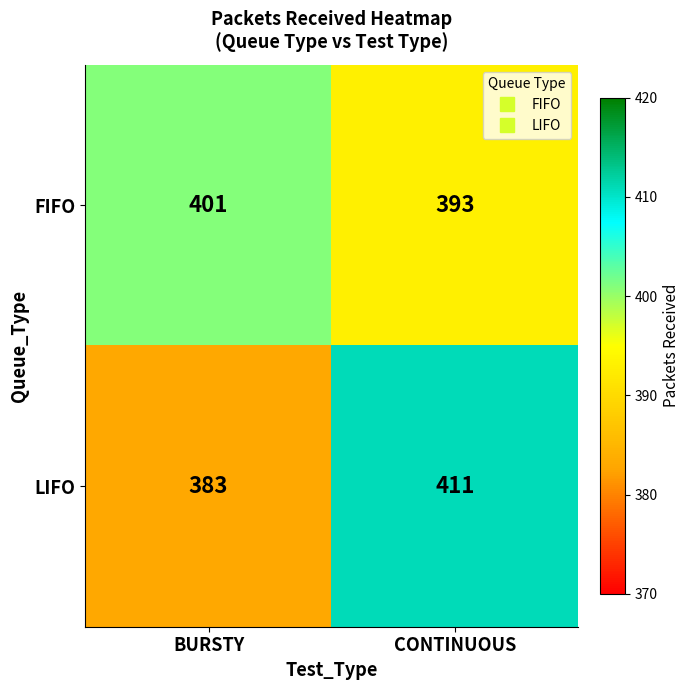

What is the greatest value displayed?

411